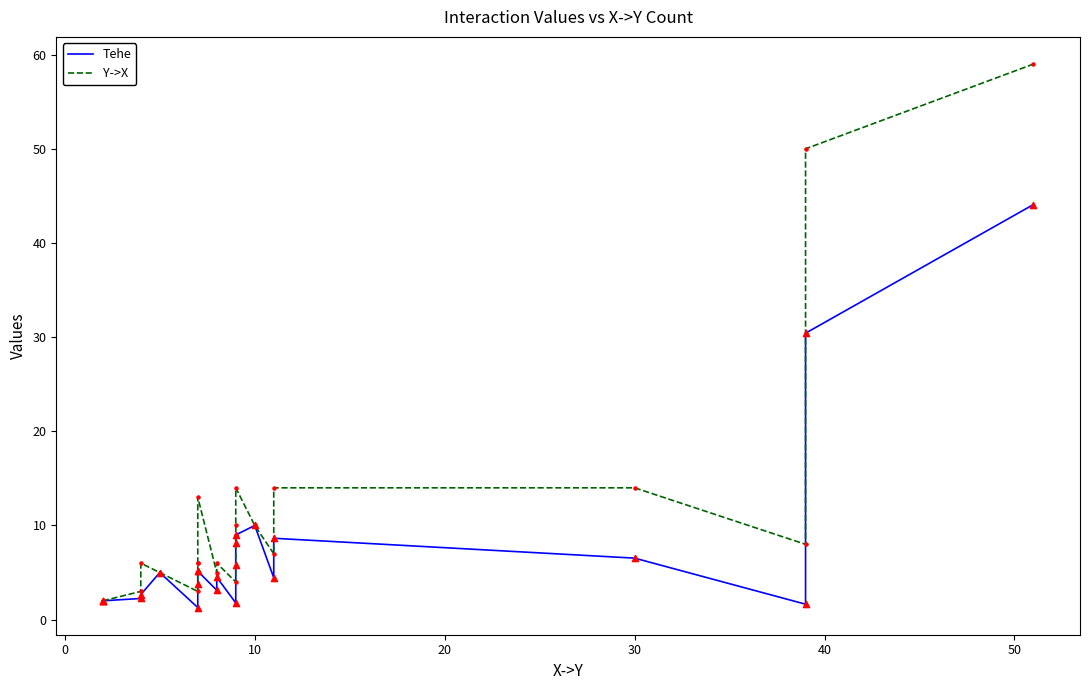

What is the total value across all series at 0?

4.0